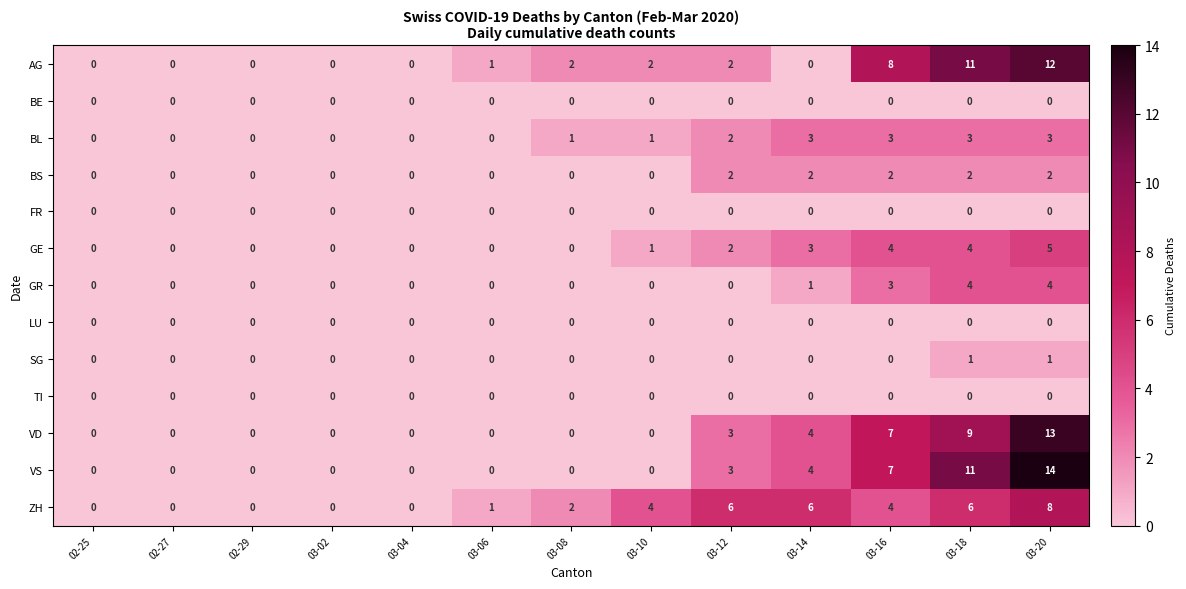

The value of GR at 03-02 is 2. True or false?

False